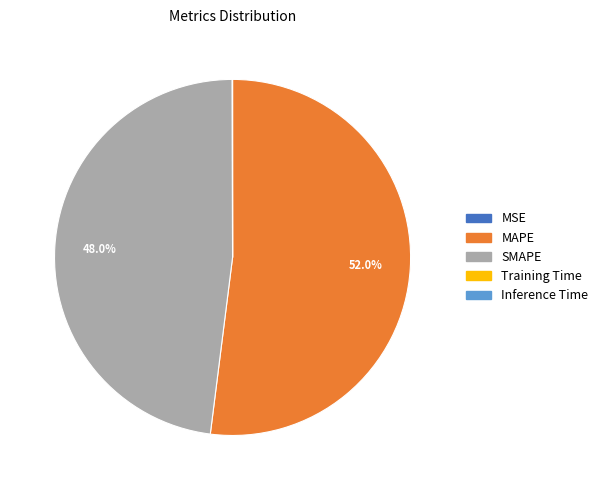

What is the majority slice?

MAPE